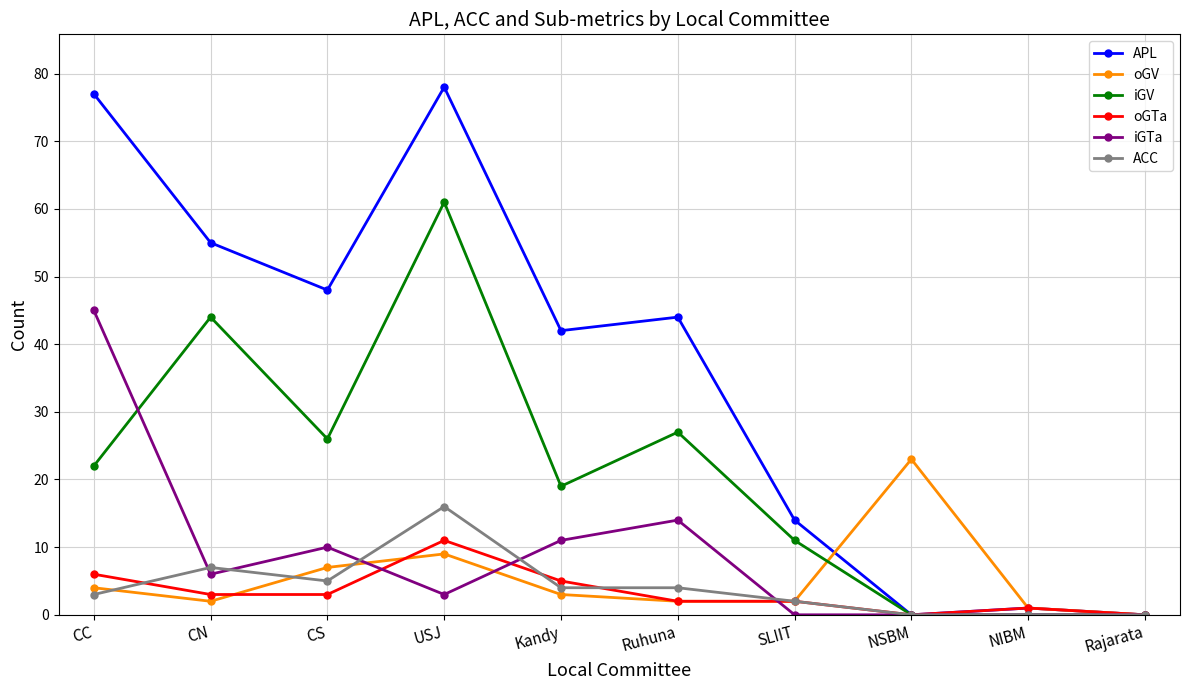

Which series has the largest range (max minus min)?

APL